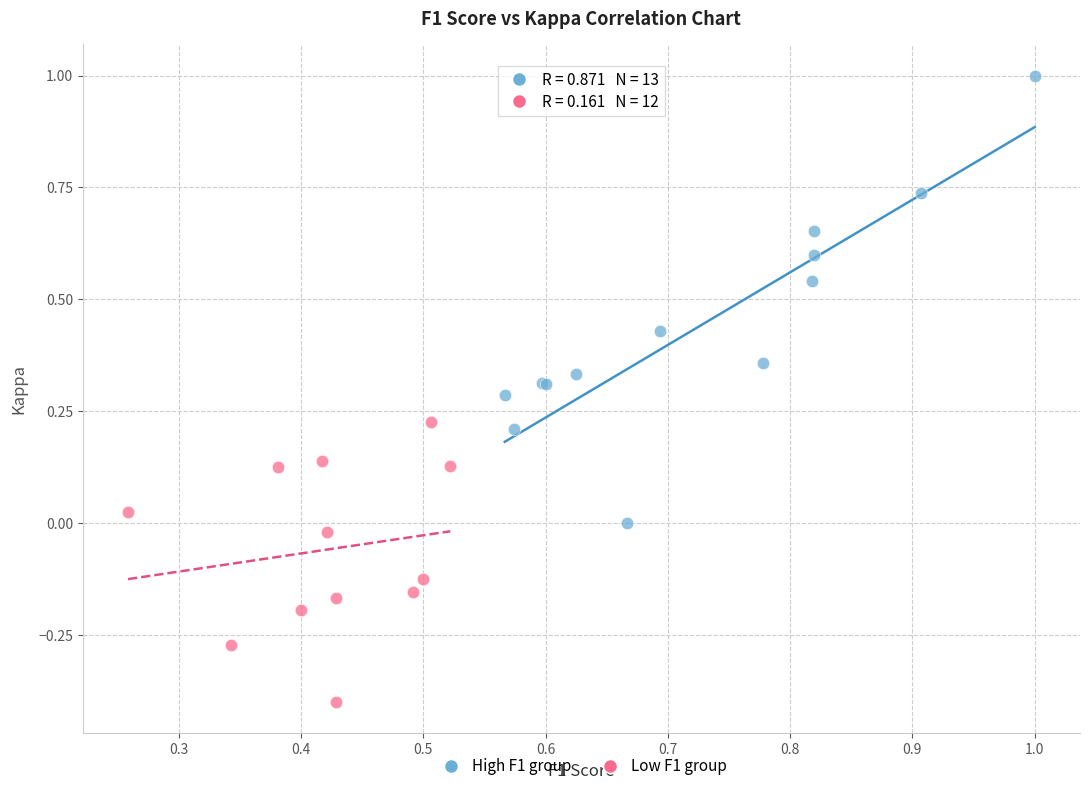

Which series reaches the minimum Y coordinate?

Low F1 group